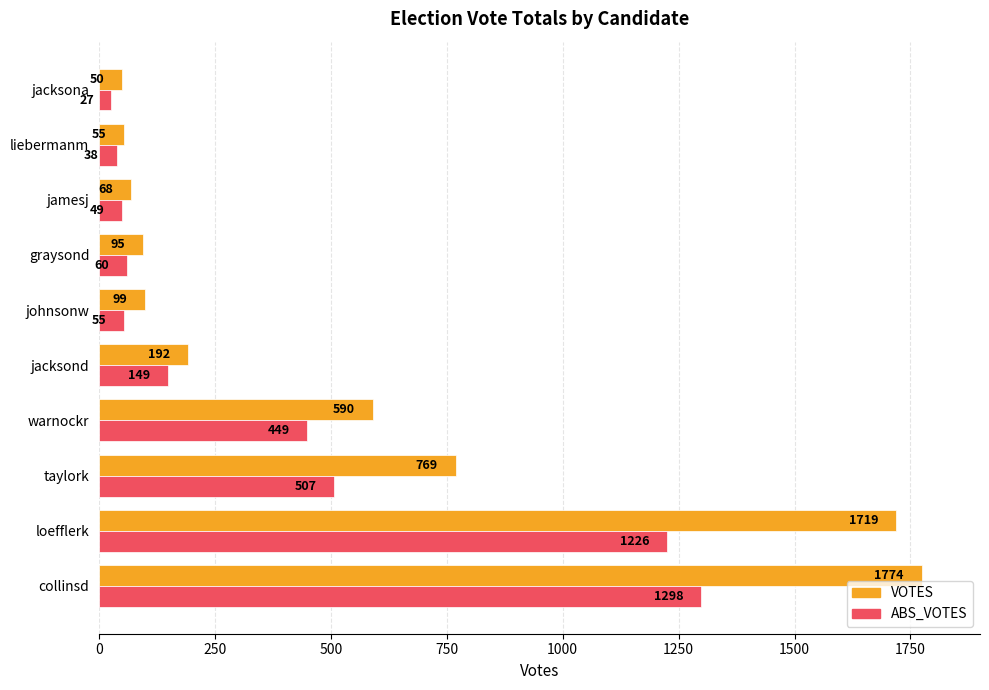

What is the total value across all series at loefflerk?

2945